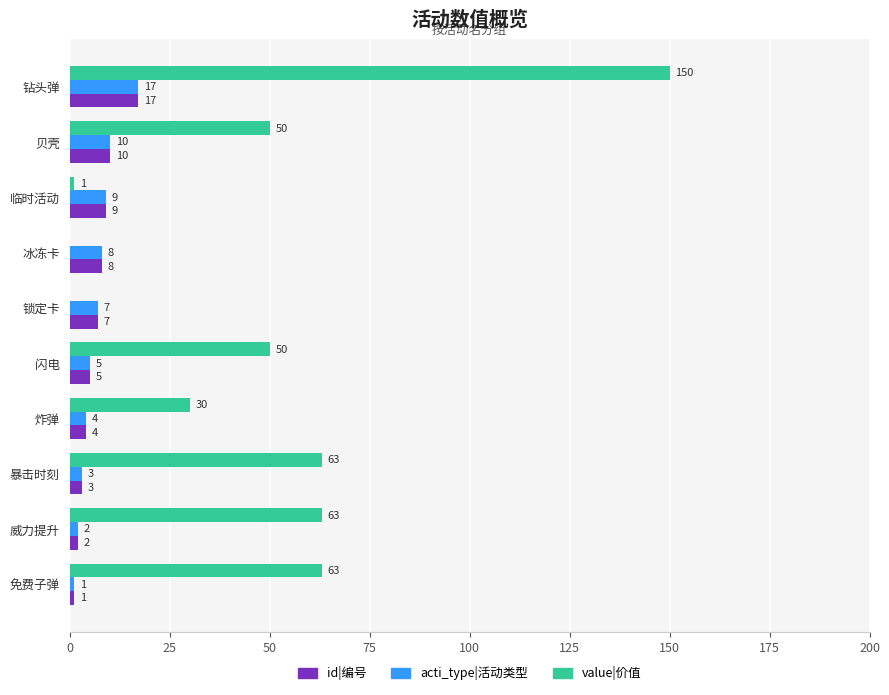

Which series changed the most between 锁定卡 and 贝壳?

value|价值